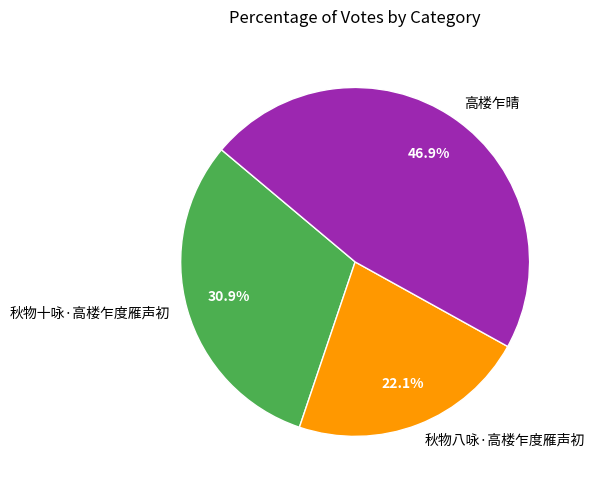

To the nearest percent, what percentage of the pie is 高楼乍晴?

47%